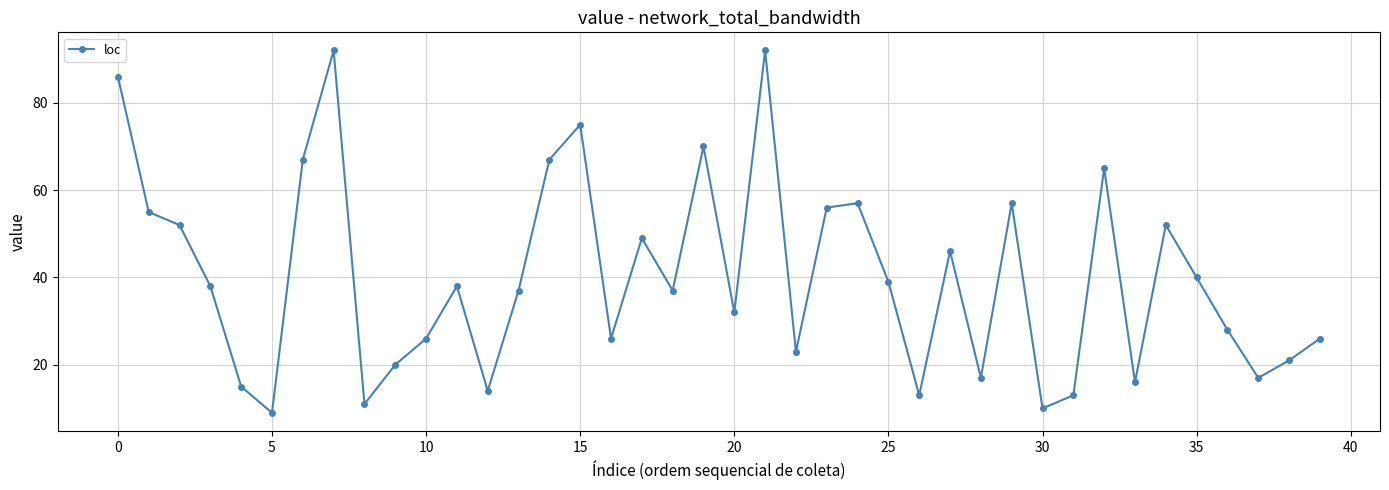

What is the minimum value shown in the chart?

9